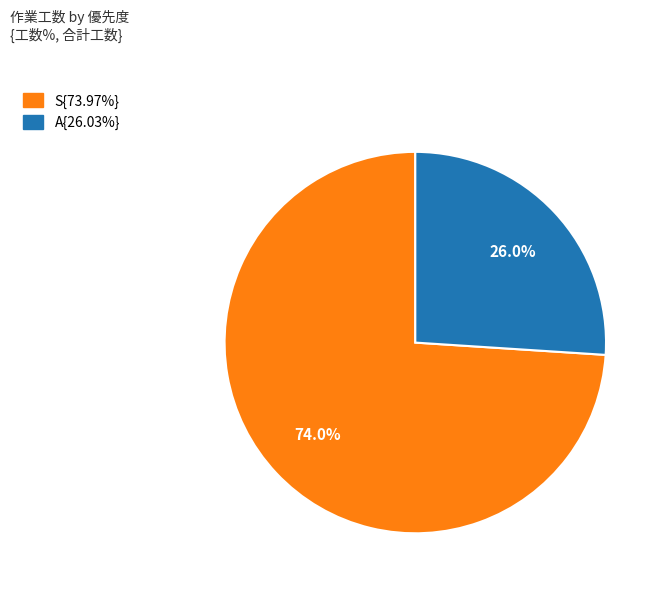

How many slices are in this pie chart?

2